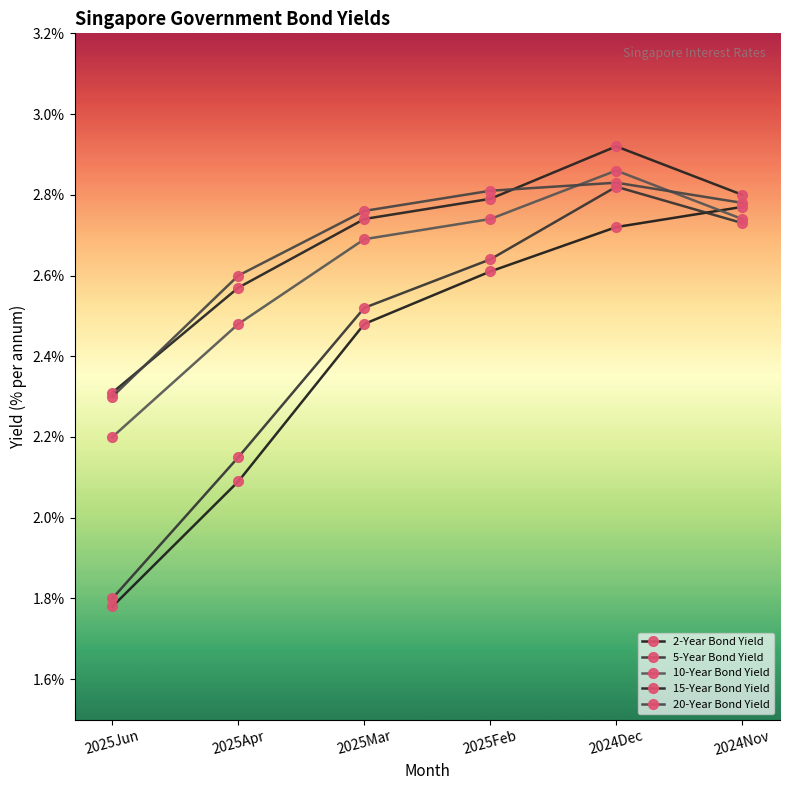

Is the value of 2-Year Bond Yield at 2024Dec greater than the value of 20-Year Bond Yield at 2025Mar?

No